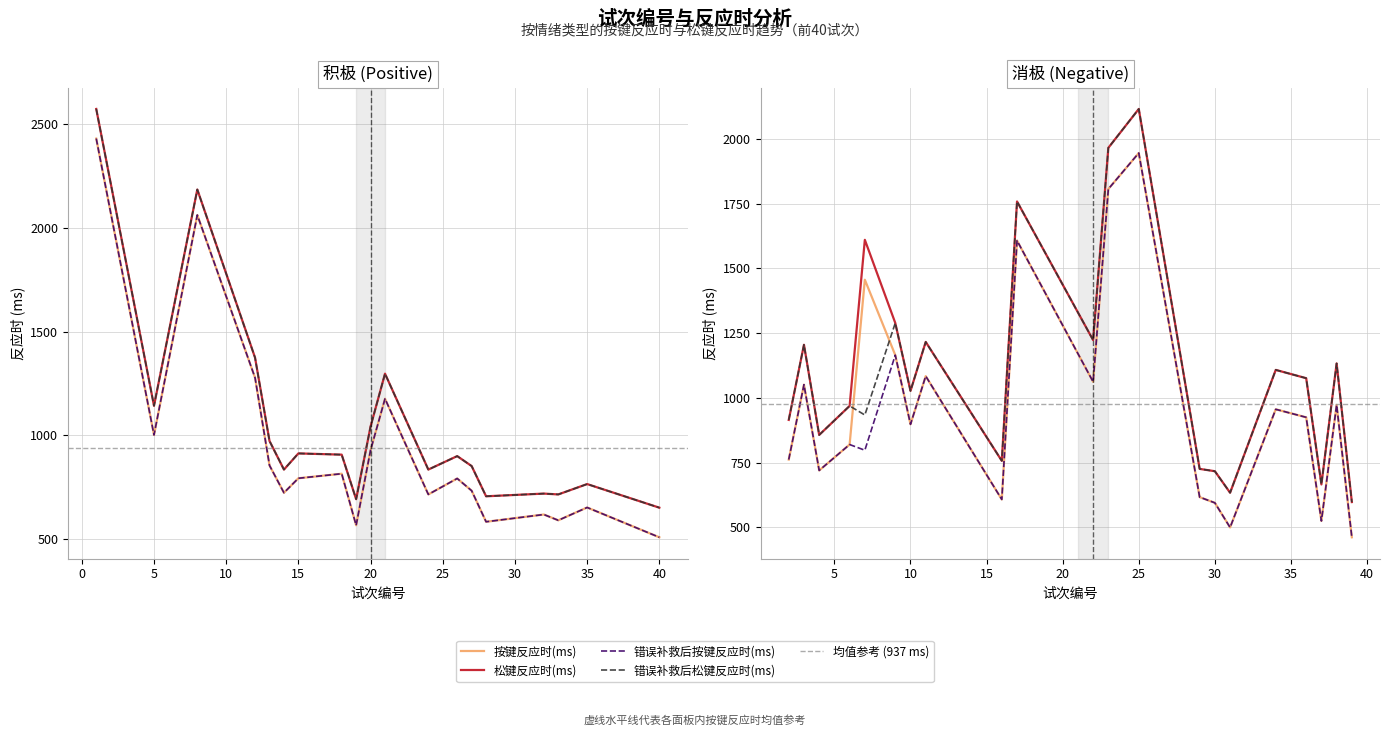

At how many categories does at least one series exceed 625?

39